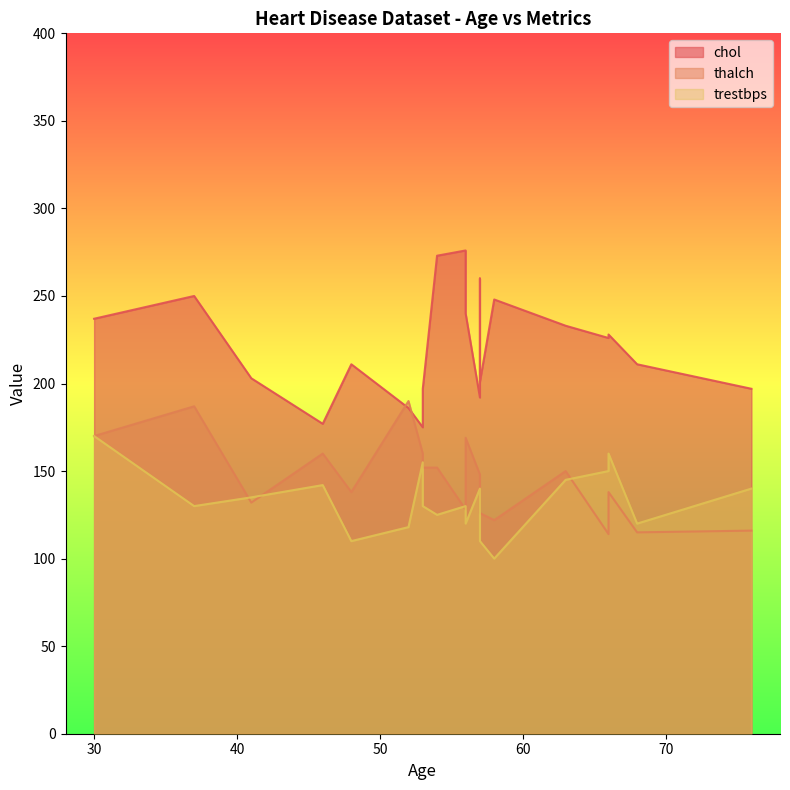

Reading left to right, extract all data points from this chart.

chol: 63=233	41=203	57=192	52=186	57=201	66=228	56=276	48=211	57=260	53=175	30=237	66=226	54=273	53=197	56=240	37=250	46=177	68=211	76=197	58=248
thalch: 63=150	41=132	57=148	52=190	57=126	66=138	56=128	48=138	57=140	53=160	30=170	66=114	54=152	53=152	56=169	37=187	46=160	68=115	76=116	58=122
trestbps: 63=145	41=135	57=140	52=118	57=110	66=160	56=130	48=110	57=140	53=155	30=170	66=150	54=125	53=130	56=120	37=130	46=142	68=120	76=140	58=100